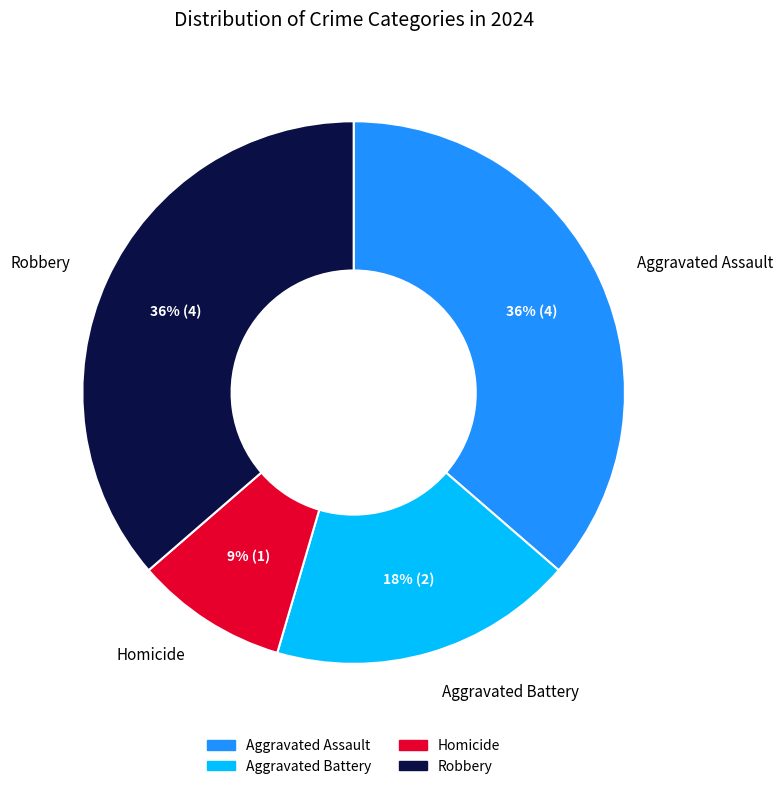

Is the sum of Aggravated Assault and Aggravated Battery greater than half?

Yes